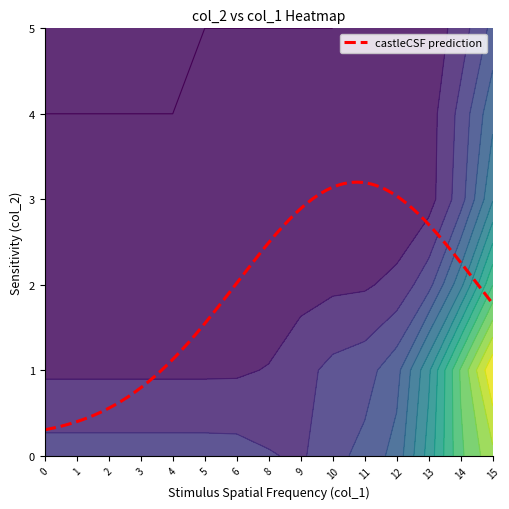

What is the minimum value for castleCSF prediction?

0.3